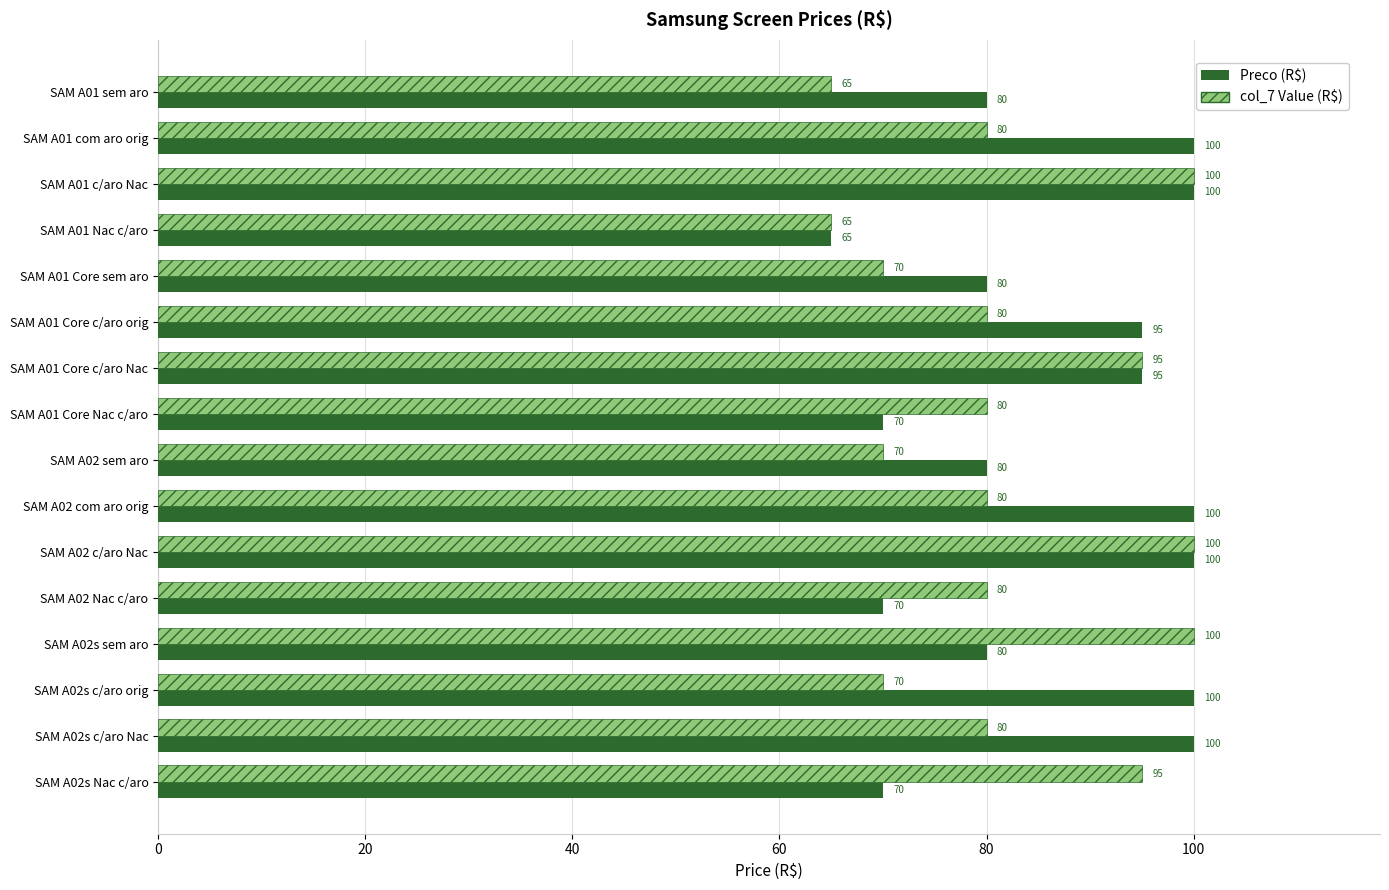

What is the difference between the maximum and minimum values in the col_7 Value (R$) series?

35